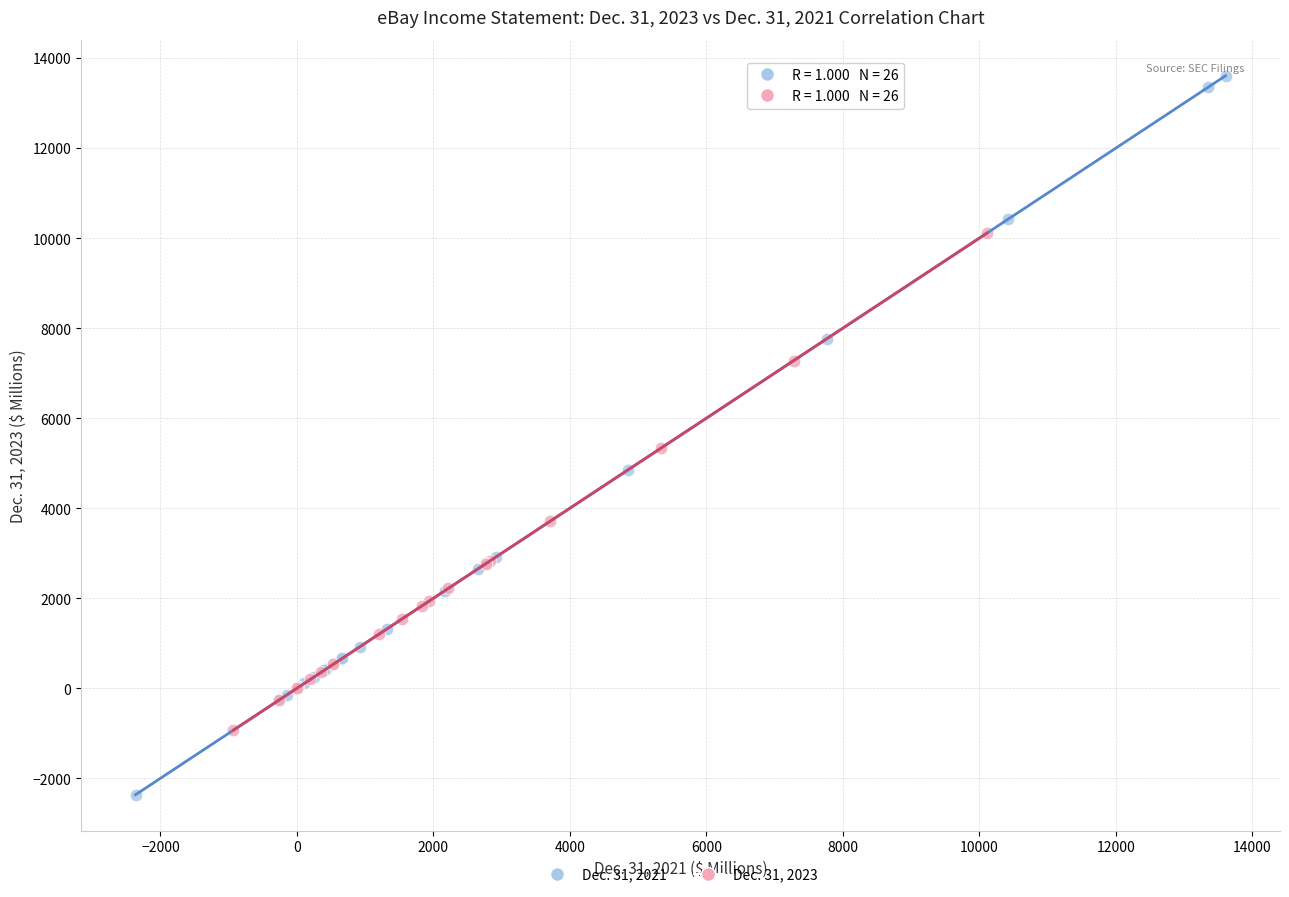

Which series reaches the maximum Y coordinate?

Dec. 31, 2021